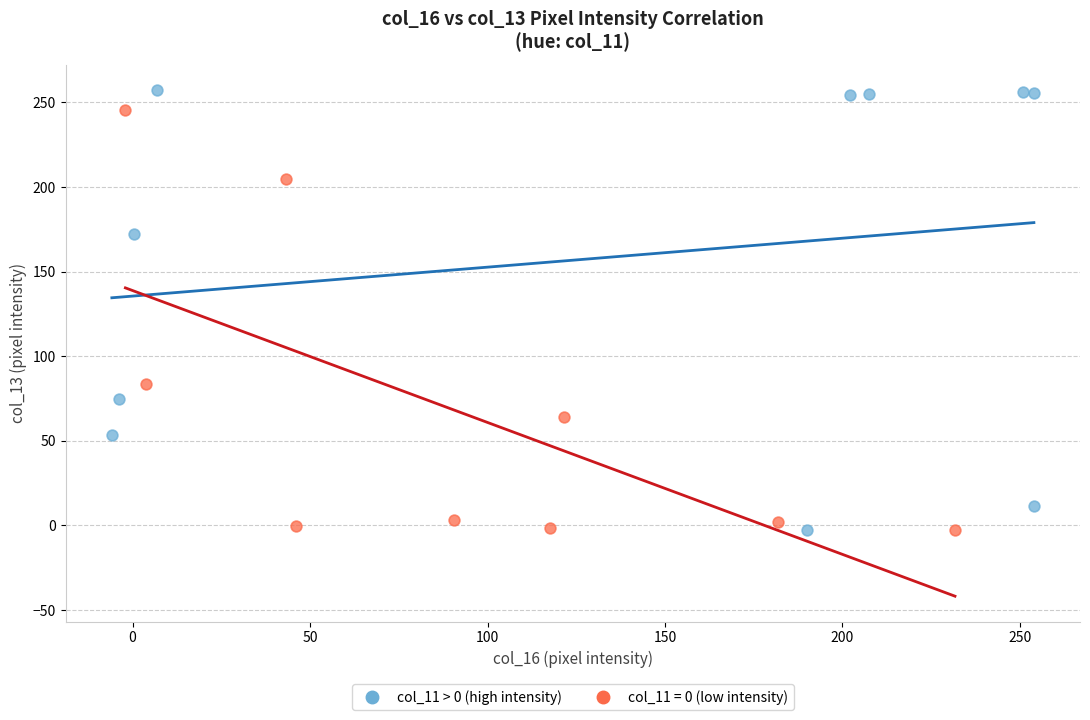

What are all the series names shown in the legend?

col_11 > 0 (high intensity), col_11 = 0 (low intensity)